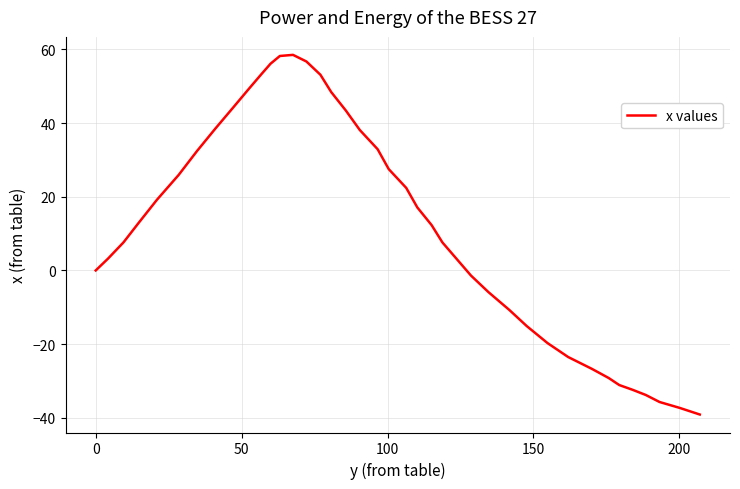

True or false: the data has more than 1 interior local peaks.

False